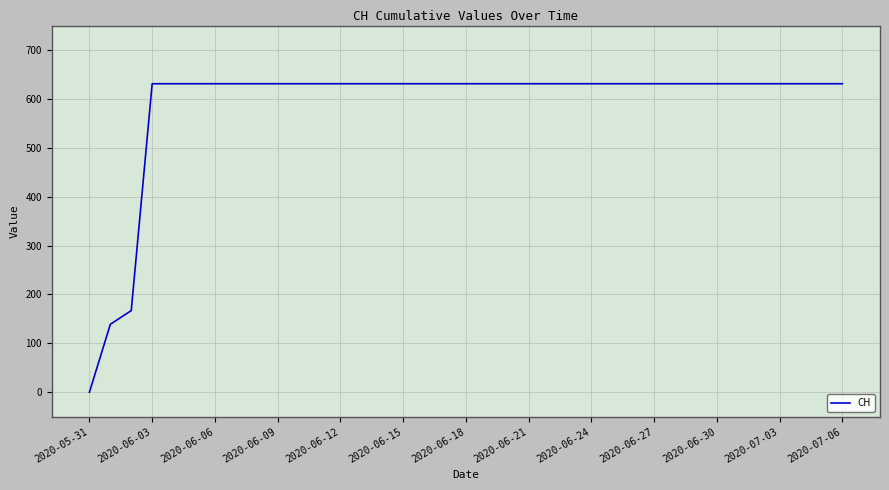

What is the difference between the maximum and minimum values?

631